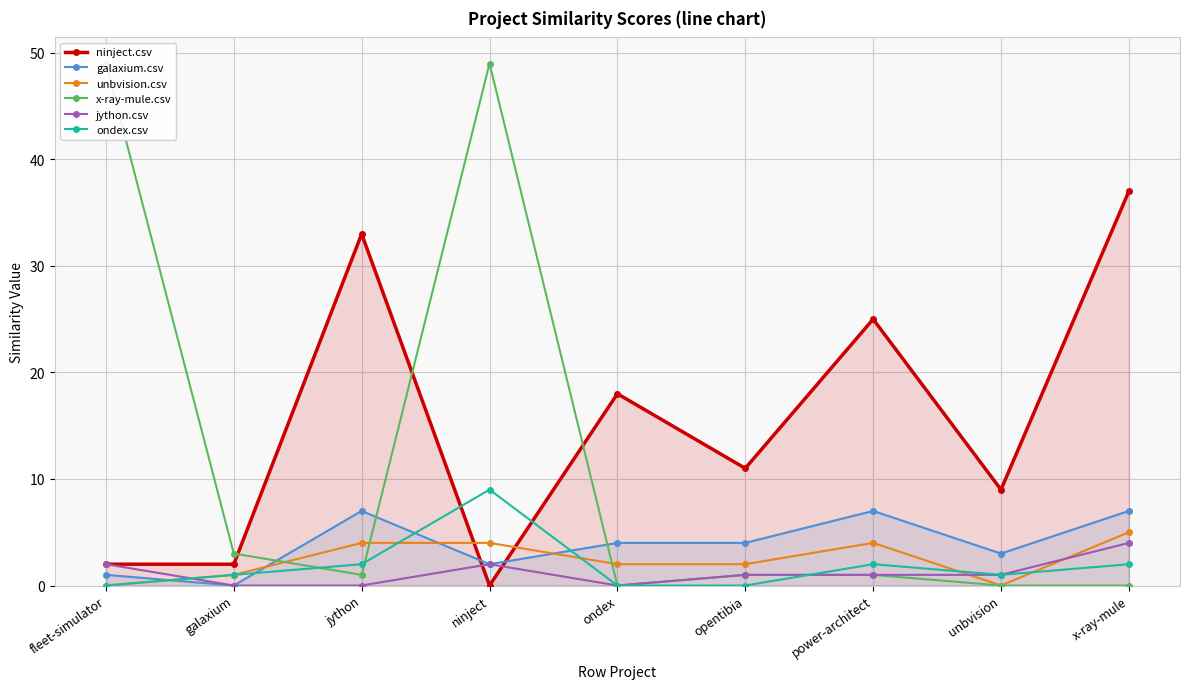

Count the number of data series in this chart.

6